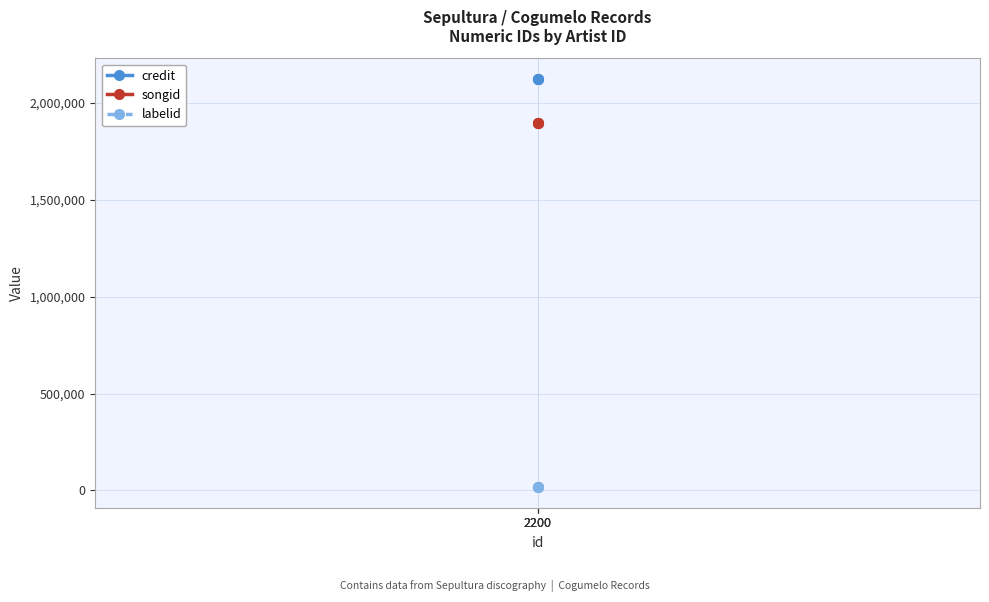

Count the number of data series in this chart.

3